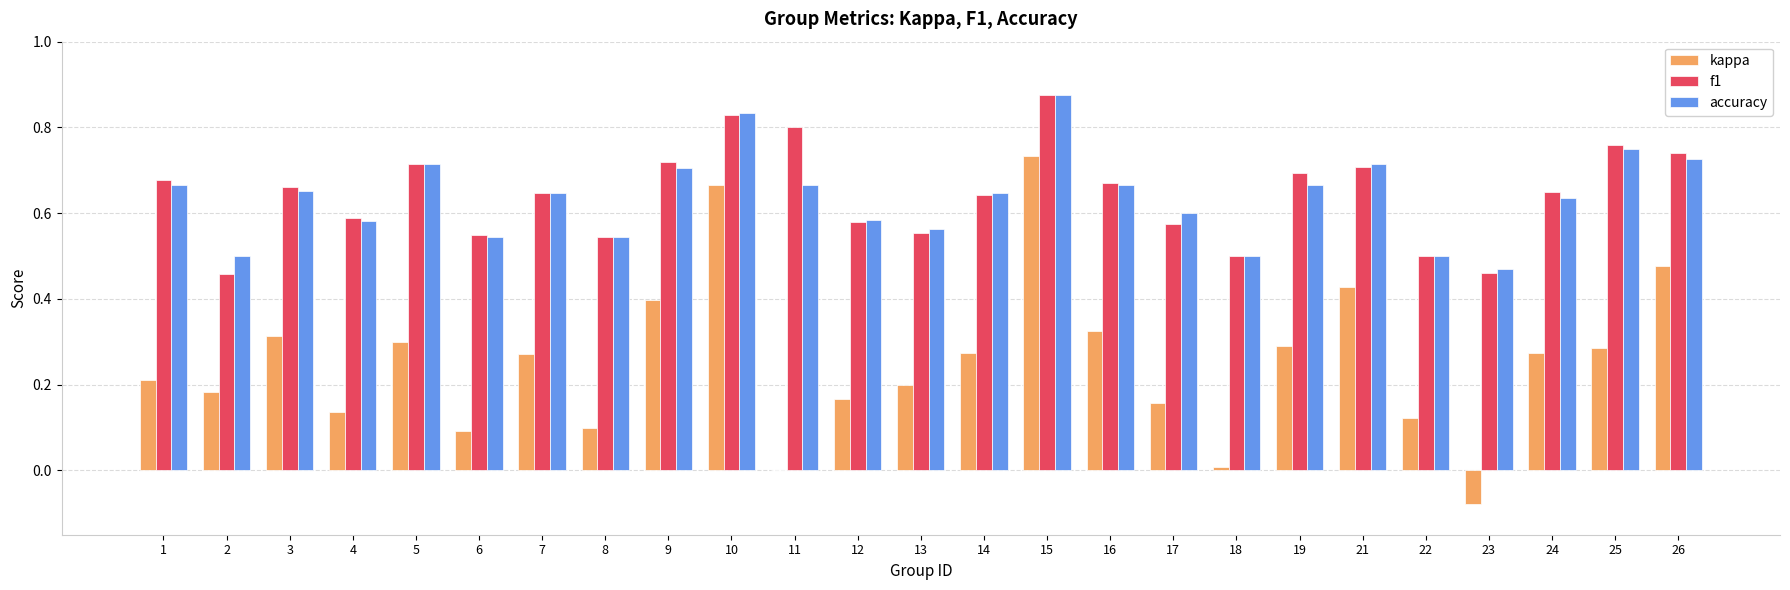

What is the sum of all accuracy values?

16.0